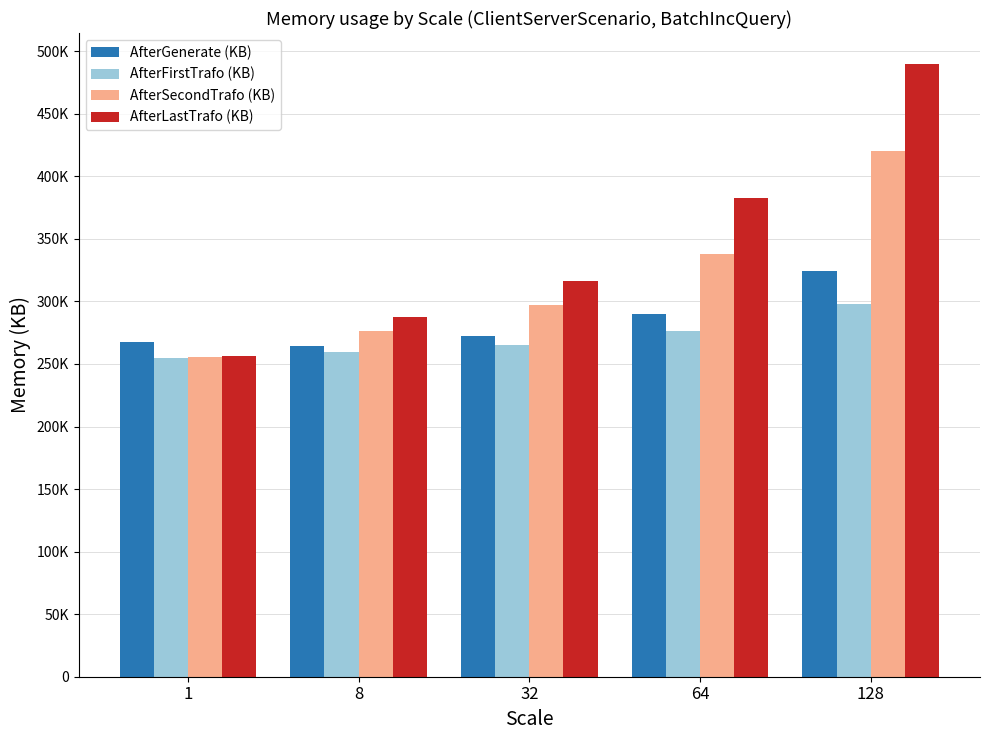

Are the bars grouped side by side (vs. stacked)?

Yes